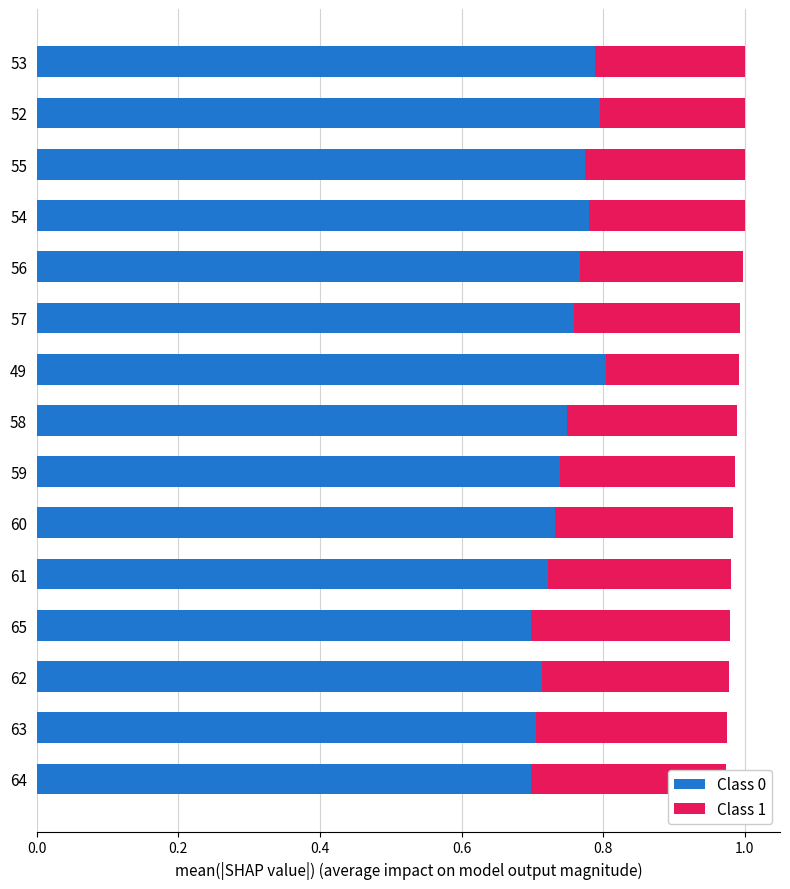

What is the total value across all series at 64?

1.0